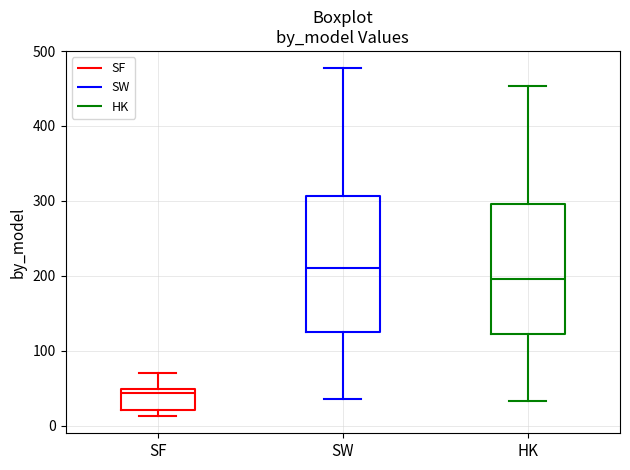

Where is the upper edge of the box for HK on the y-axis? The values are not printed on the chart, so give them approximately, as read against the axis.

300